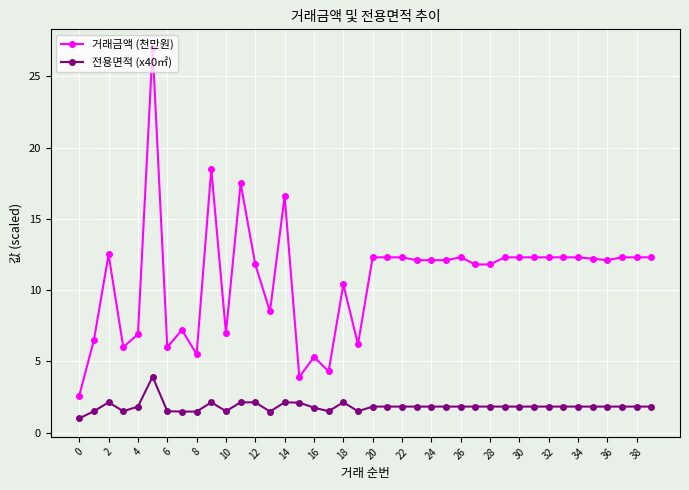

List the series in order of their peak value, lowest first.

전용면적 (x40㎡), 거래금액 (천만원)